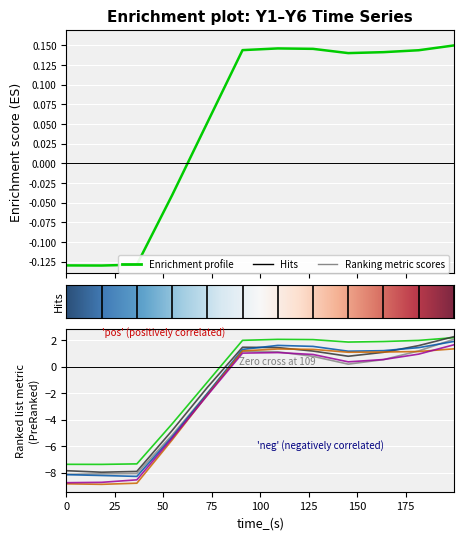

Does the chart display data point markers on the line(s)?

No